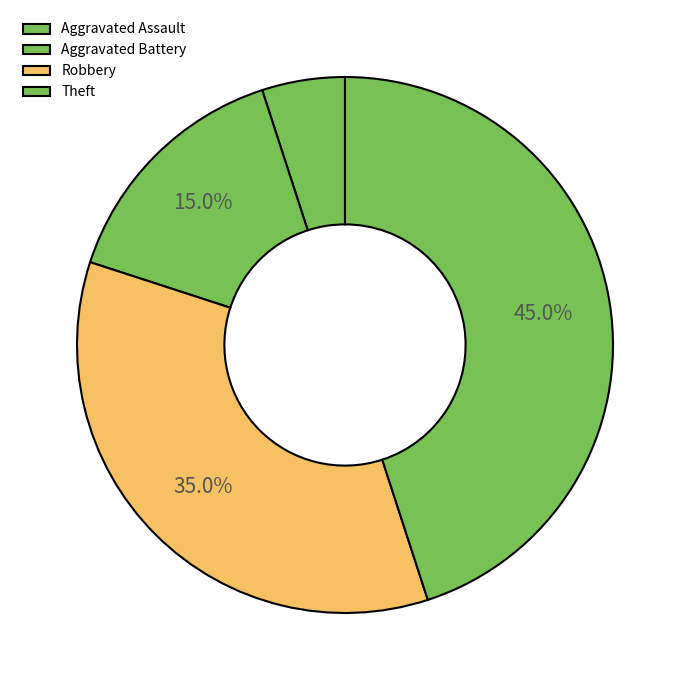

To the nearest percent, what is the average slice percentage?

25%